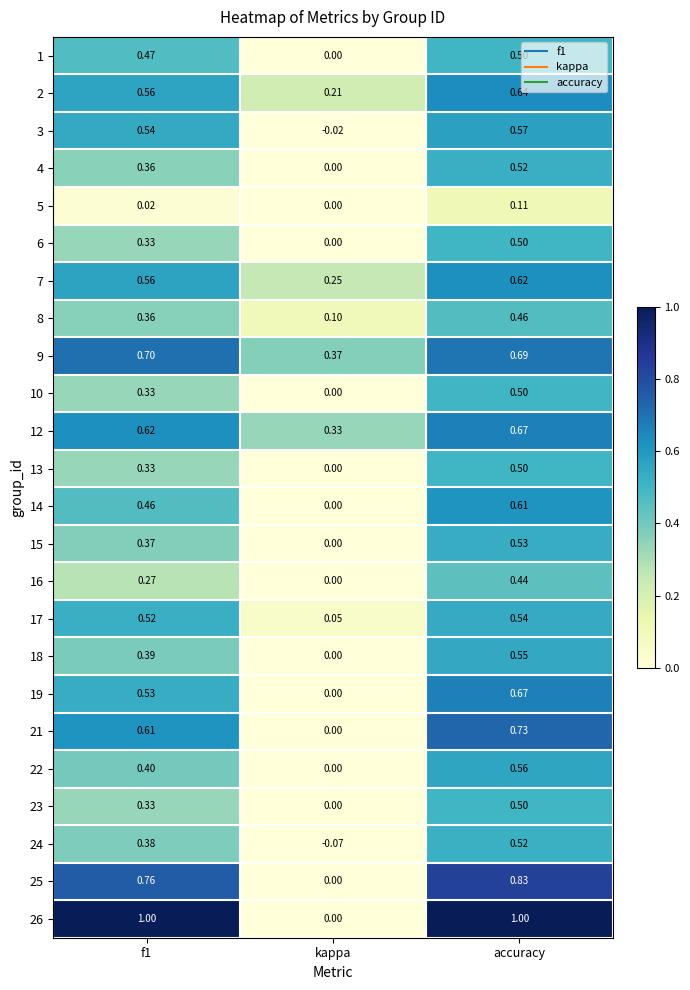

At which label is 7 closest to 0?

kappa